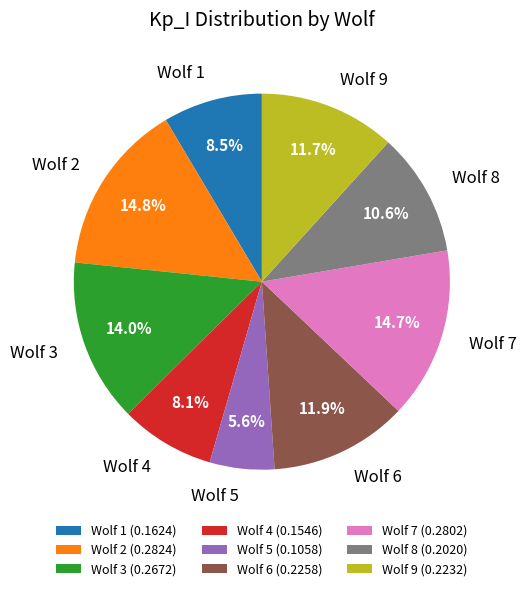

How many slices are in this pie chart?

9